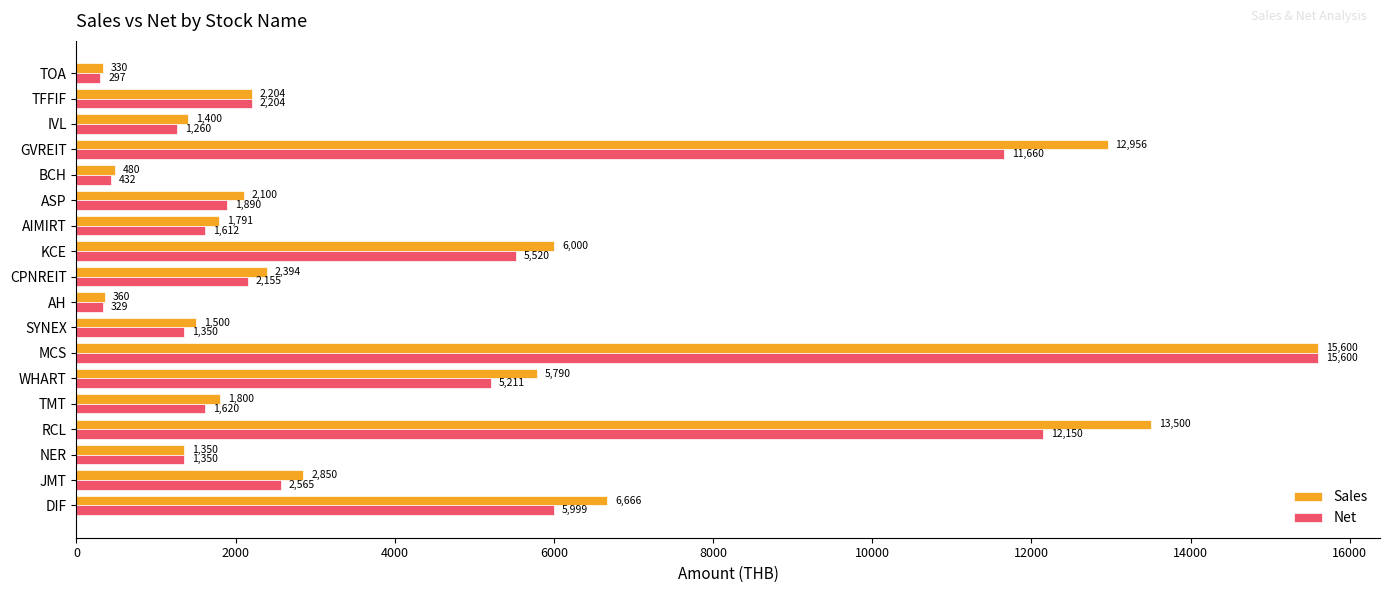

What are all the series names shown in the legend?

Sales, Net